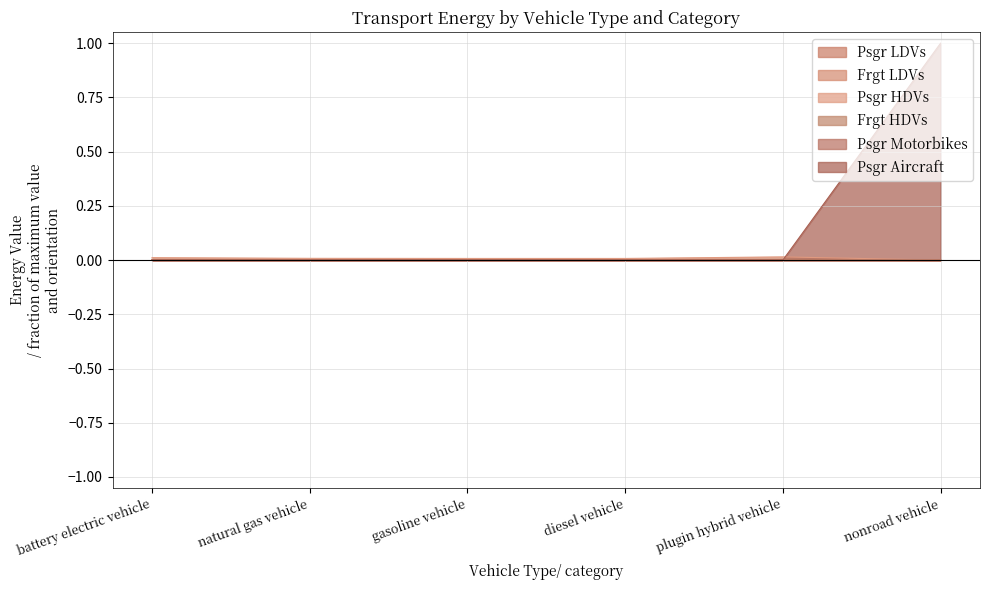

What is the label of the 4th point from the left?

diesel vehicle